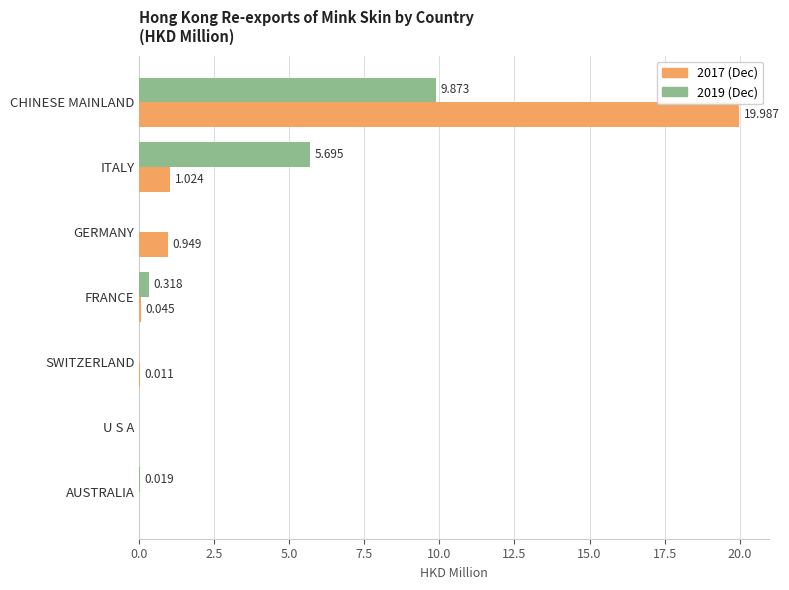

At which category is the sum across all series the highest?

CHINESE MAINLAND